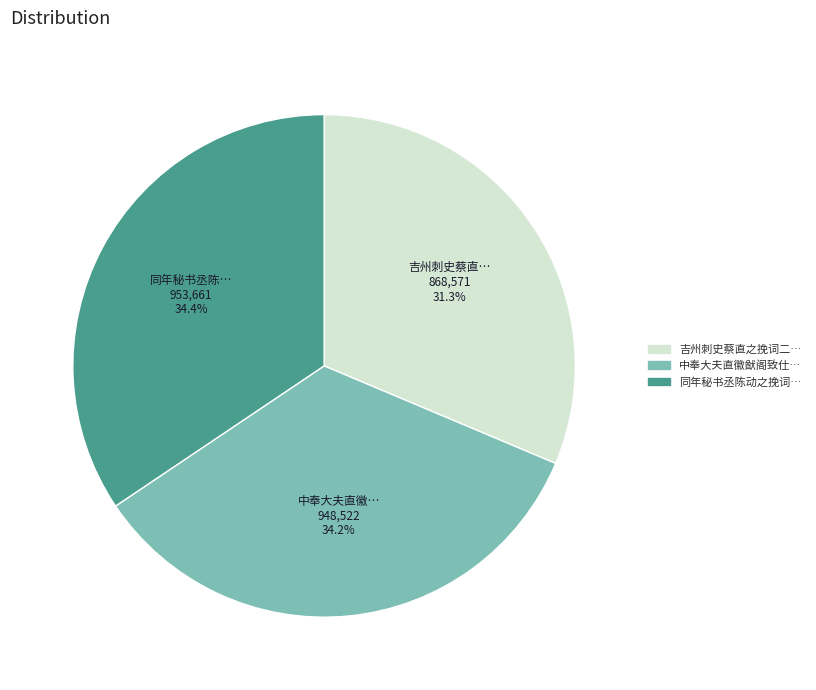

Is there a majority slice in this chart?

No